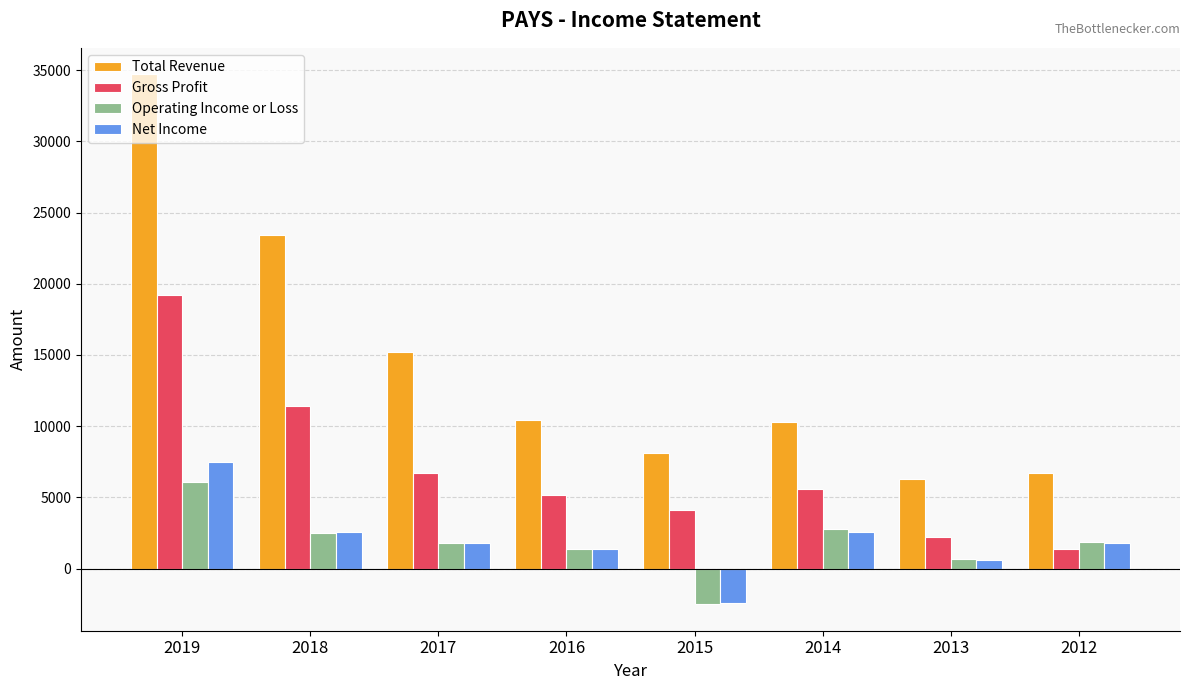

How many negative values does the Operating Income or Loss series have?

1